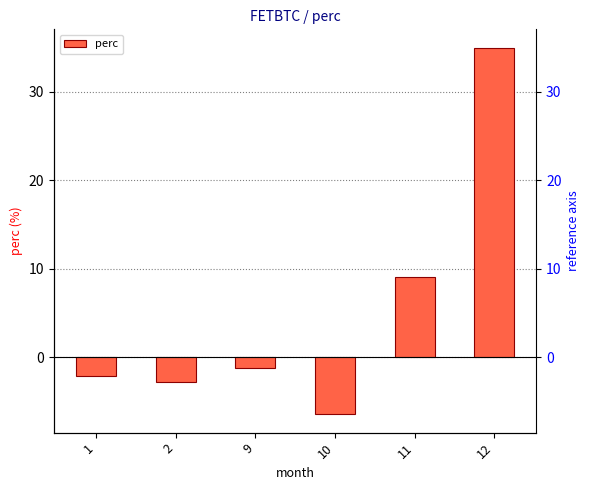

What is the value of the 4th bar from the left?

-6.4